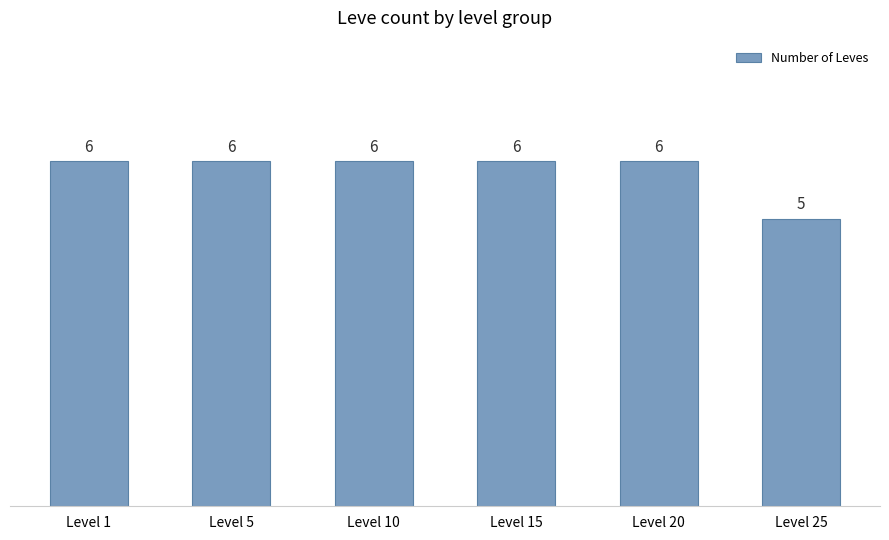

Reading left to right, list all the values displayed in this chart.

6	6	6	6	6	5